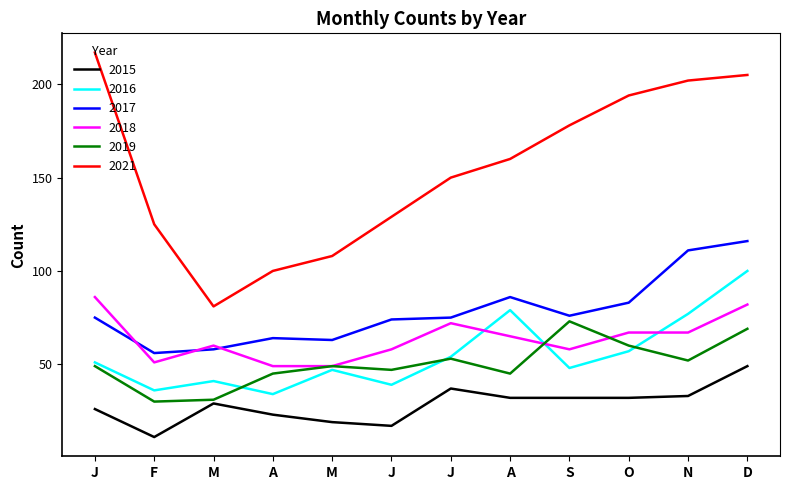

What are all the series names shown in the legend?

2015, 2016, 2017, 2018, 2019, 2021